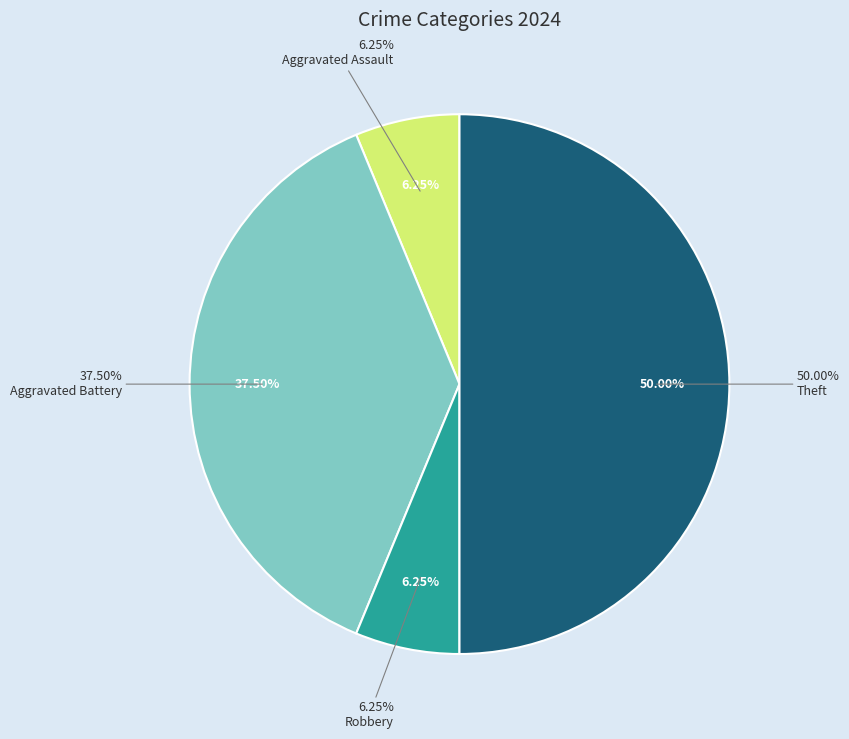

Does Aggravated Battery account for over 50% of the chart?

No